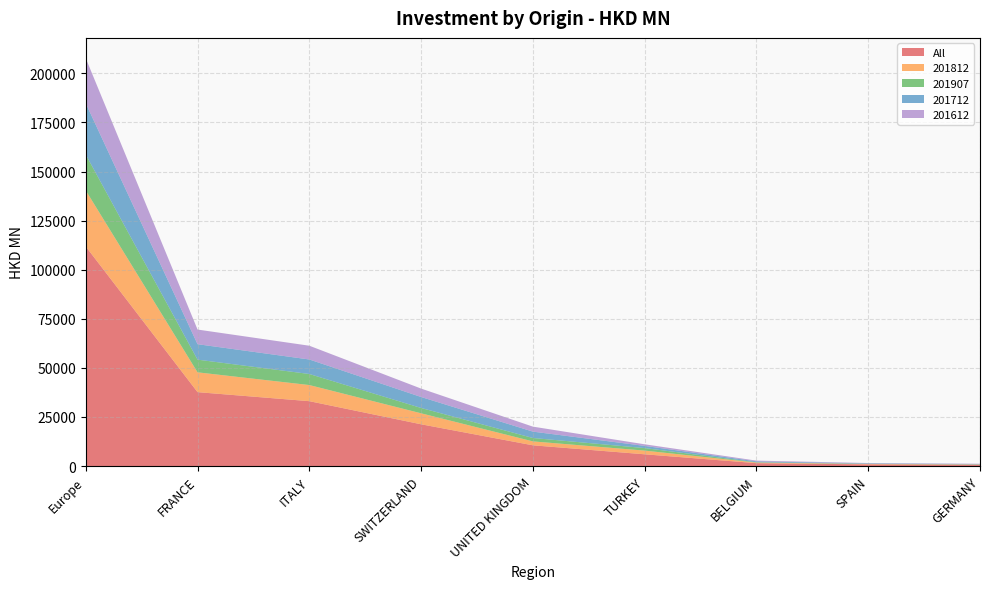

Reading right to left, transcribe all the data shown in this chart.

All: GERMANY=613.4	SPAIN=828.8	BELGIUM=1456.2	TURKEY=5968.3	UNITED KINGDOM=10545.5	SWITZERLAND=21253.3	ITALY=33026.3	FRANCE=37627.4	Europe=111800.8
201812: GERMANY=133.6	SPAIN=190.1	BELGIUM=302.9	TURKEY=1883.0	UNITED KINGDOM=1998.2	SWITZERLAND=5597.4	ITALY=8214.4	FRANCE=10094.5	Europe=28539.4
201907: GERMANY=117.9	SPAIN=106.3	BELGIUM=165.5	TURKEY=1281.9	UNITED KINGDOM=1729.7	SWITZERLAND=2721.3	ITALY=5631.0	FRANCE=6463.7	Europe=18259.6
201712: GERMANY=137.8	SPAIN=221.7	BELGIUM=457.4	TURKEY=1109.3	UNITED KINGDOM=3247.0	SWITZERLAND=5582.5	ITALY=7391.0	FRANCE=7862.0	Europe=26135.6
201612: GERMANY=159.4	SPAIN=182.6	BELGIUM=369.9	TURKEY=819.4	UNITED KINGDOM=2539.2	SWITZERLAND=4287.7	ITALY=7012.2	FRANCE=7462.8	Europe=22948.7